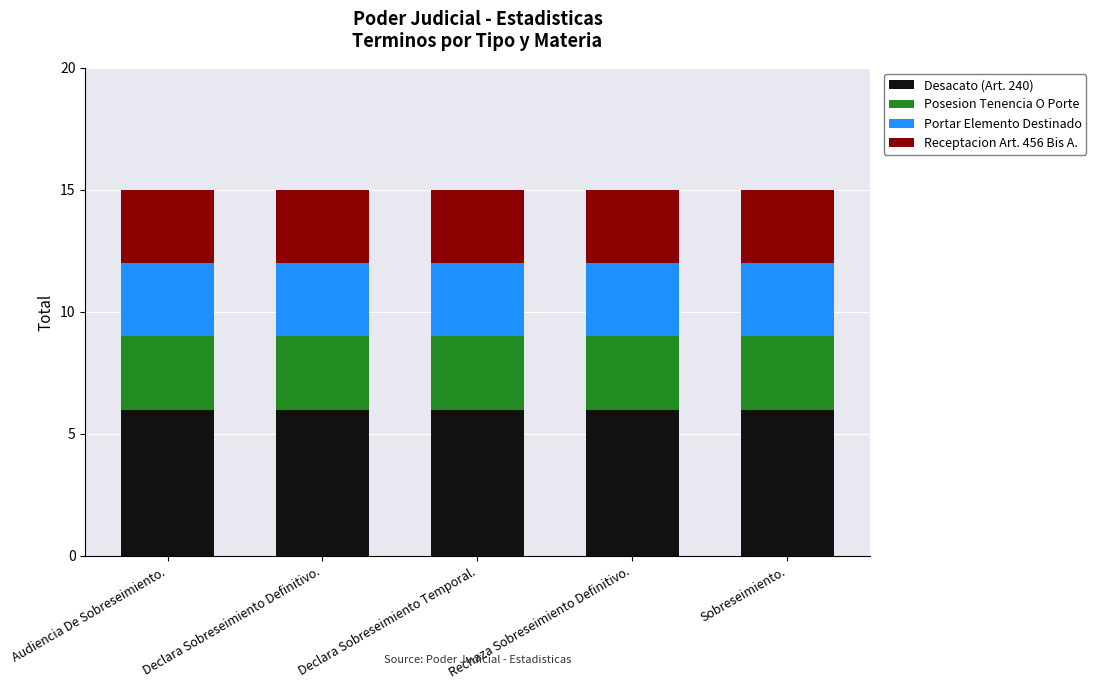

What is the highest value of the Desacato (Art. 240) series?

6